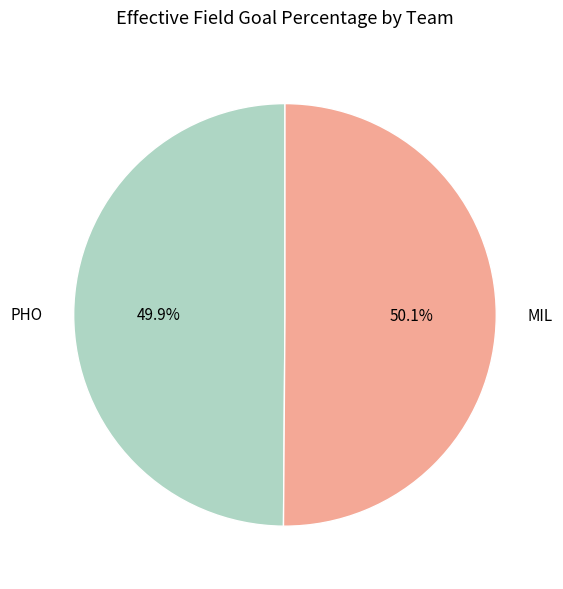

The MIL slice represents 44% of the pie. True or false?

False